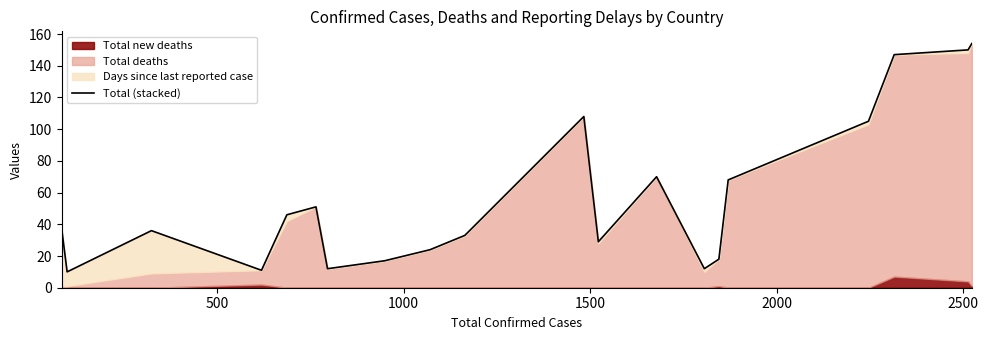

What is the sum of all values?

1139